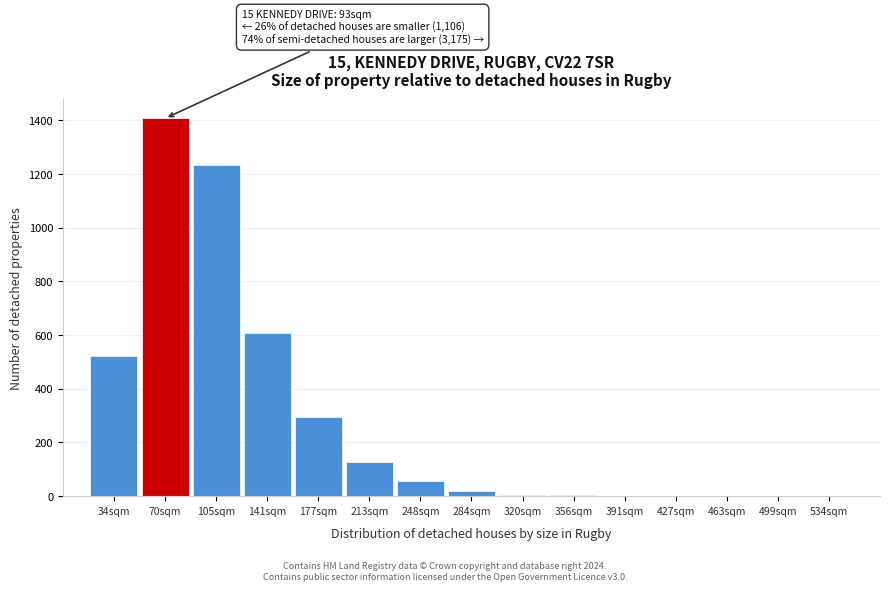

Which label corresponds to the largest value in the chart?

70sqm